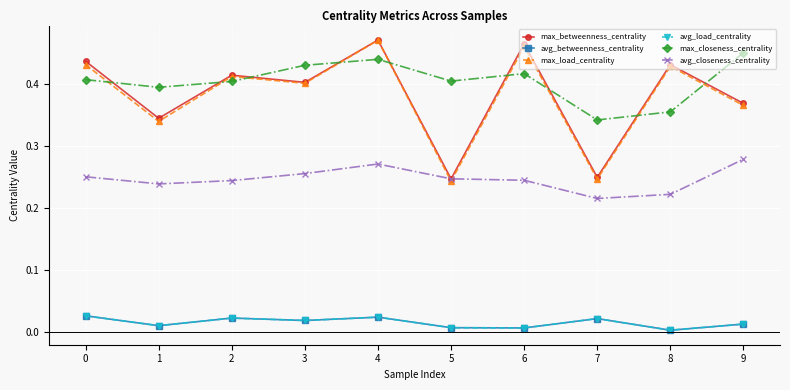

Is this an area chart (filled region under the line)?

No